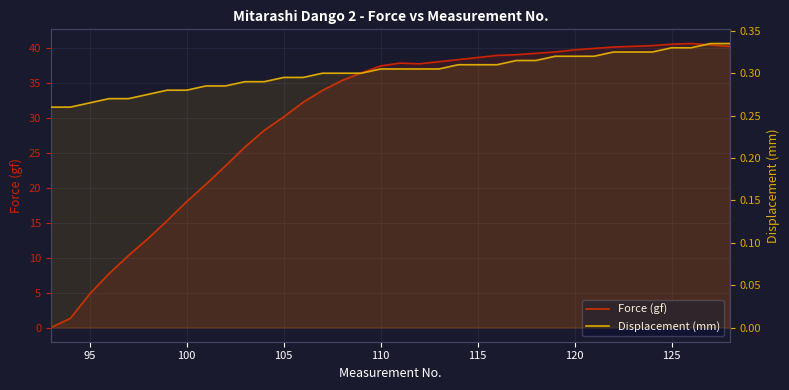

True or false: Force (gf) and Displacement (mm) cross at least once.

True